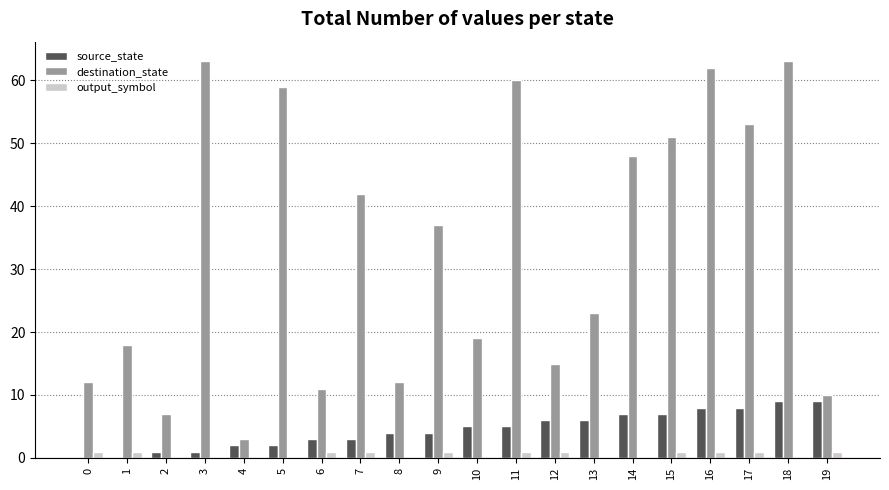

The source_state series shows 3 at 7. True or false?

True